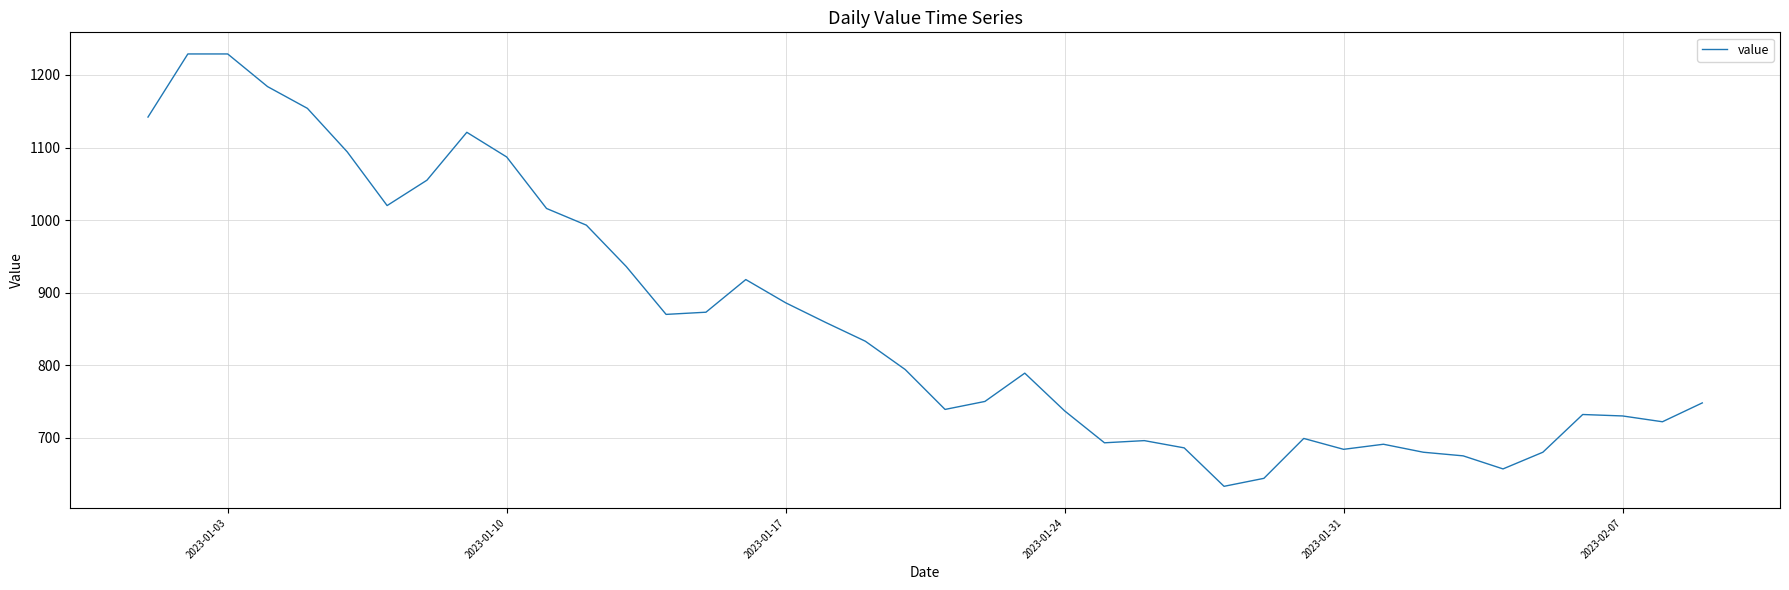

How many lines are shown in the chart?

1